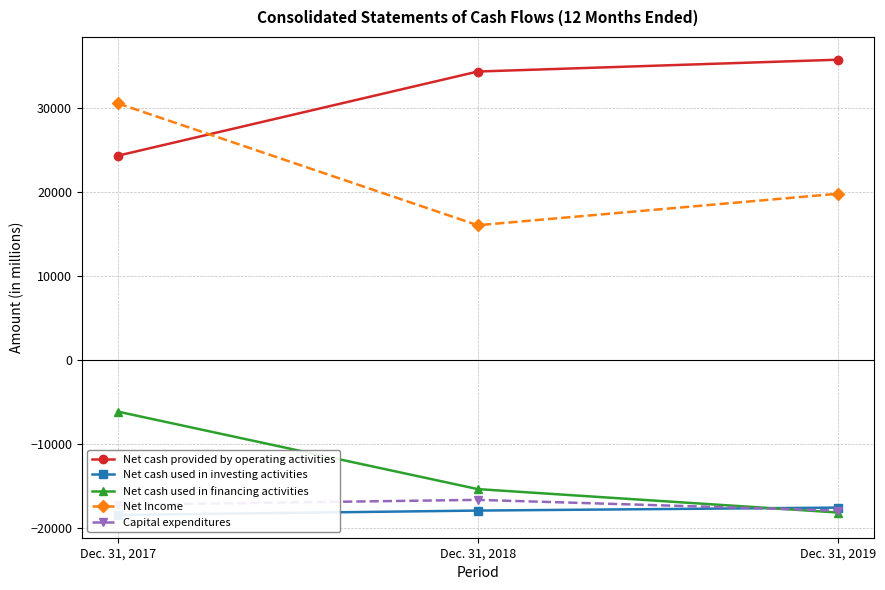

Reading right to left, extract all data points from this chart.

Net cash provided by operating activities: 35746	34339	24318
Net cash used in investing activities: -17581	-17934	-18456
Net cash used in financing activities: -18164	-15377	-6151
Net Income: 19788	16039	30550
Capital expenditures: -17939	-16658	-17247